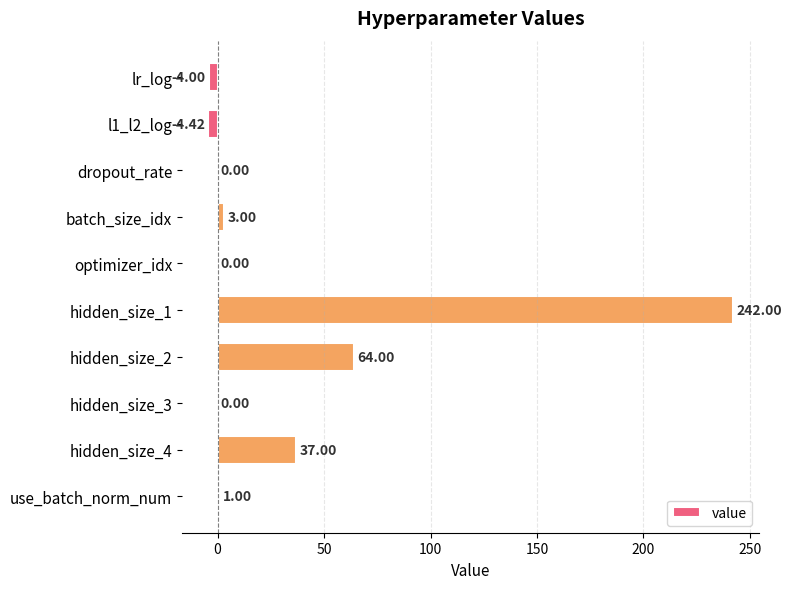

What is the change in value from lr_log to optimizer_idx?

+4.0